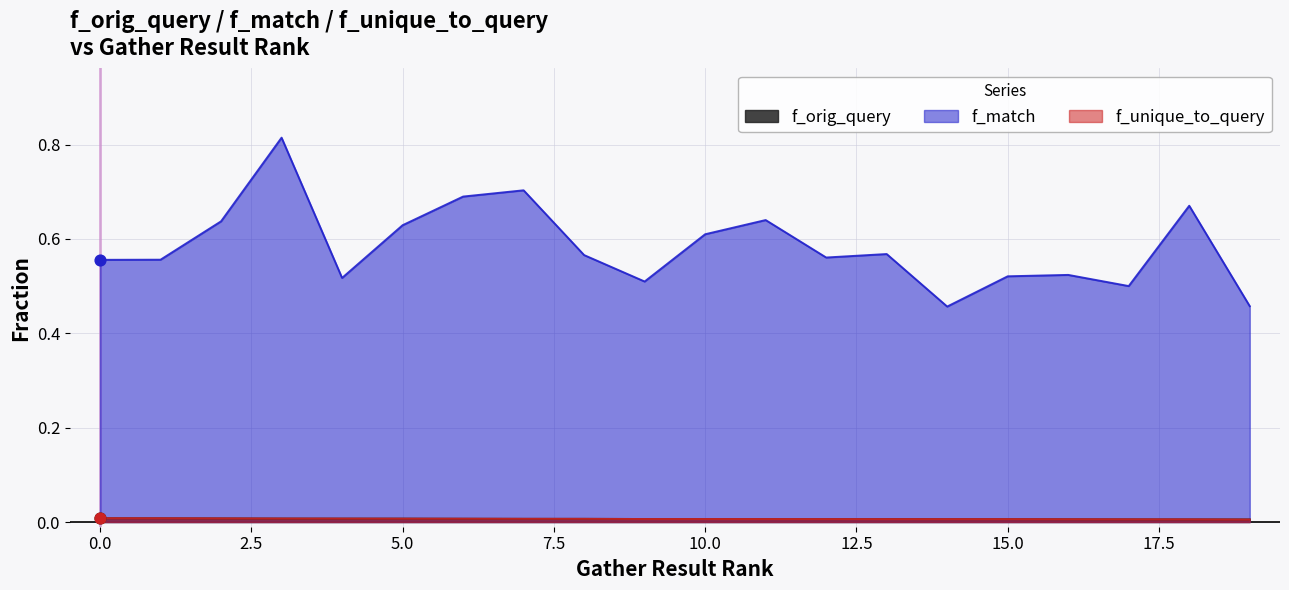

True or false: f_unique_to_query and f_match intersect in this chart.

False